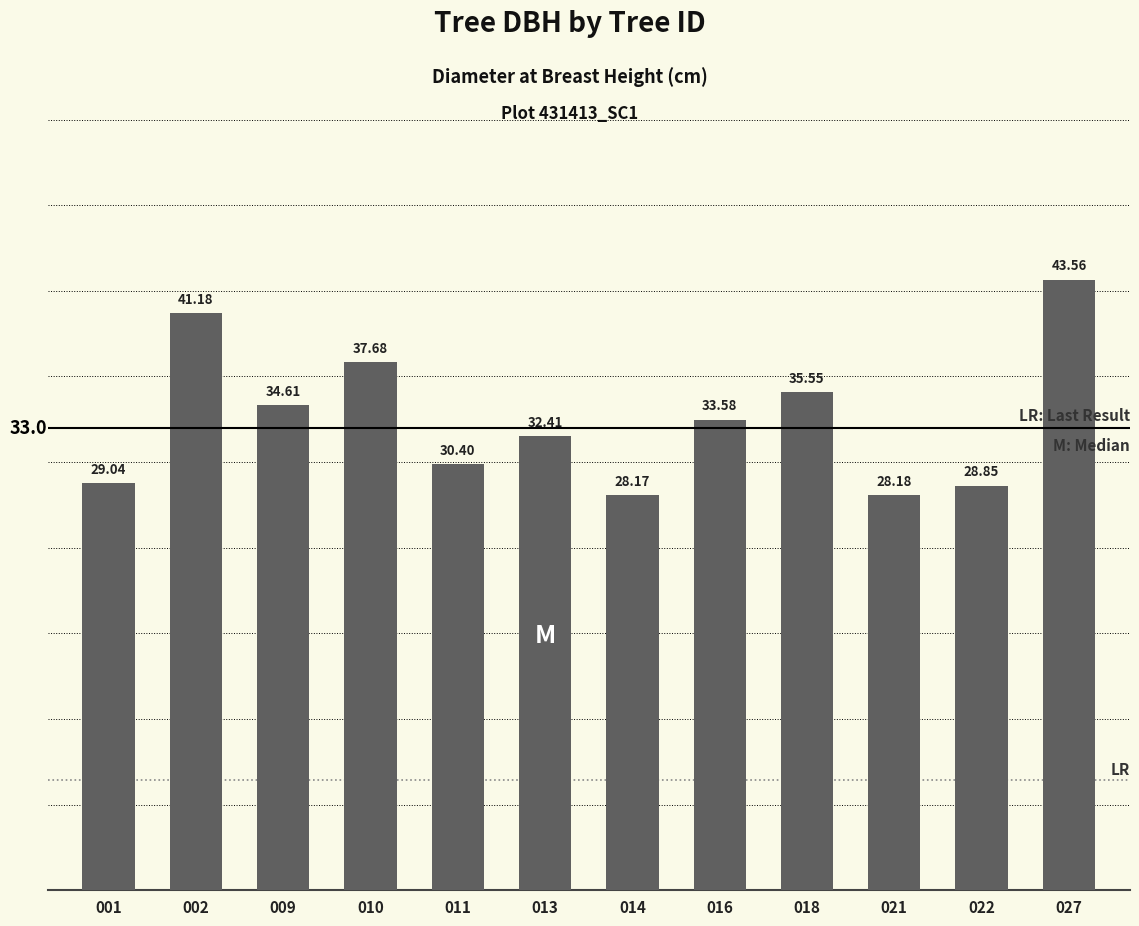

What is the value of the 3rd bar from the left?

34.6